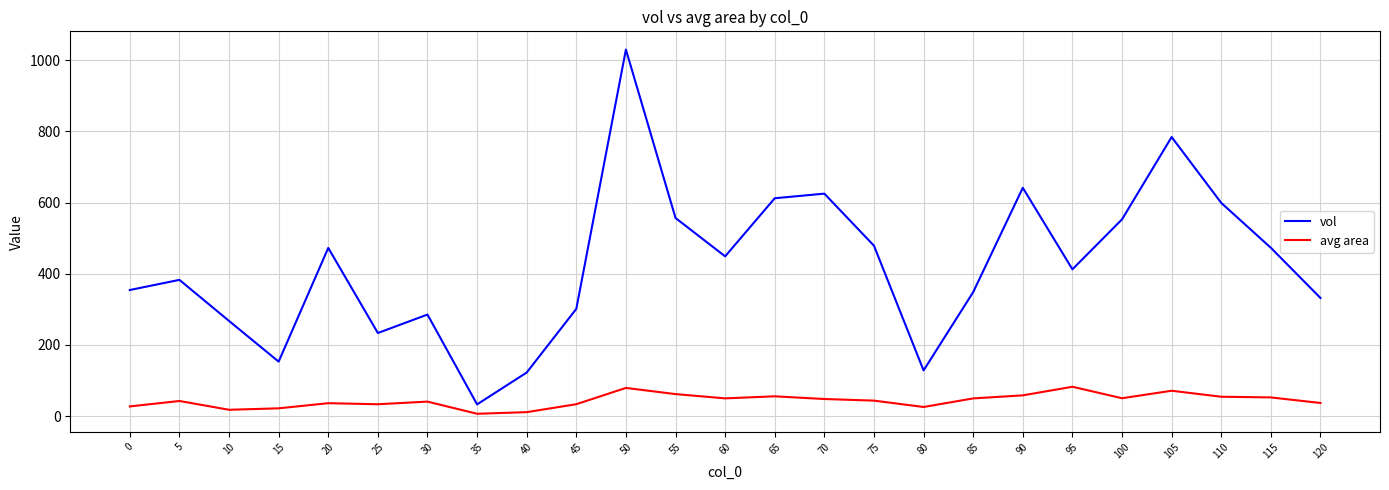

At 70, list the series in order from largest to smallest.

vol, avg area